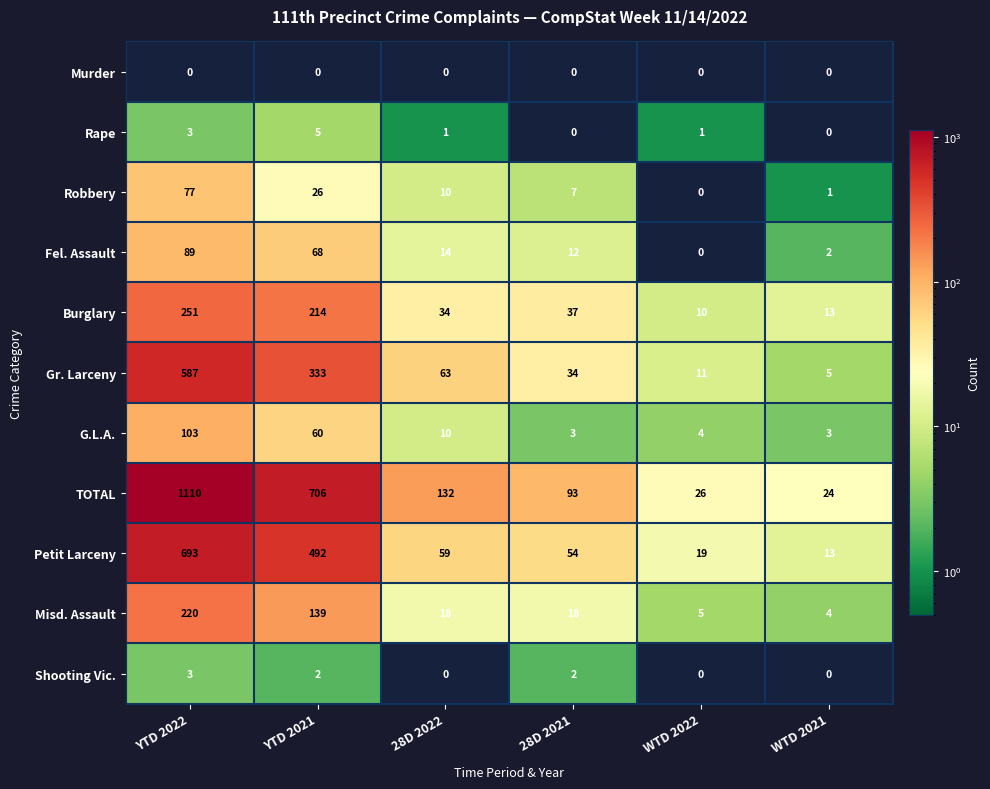

What is the maximum value for TOTAL?

1110